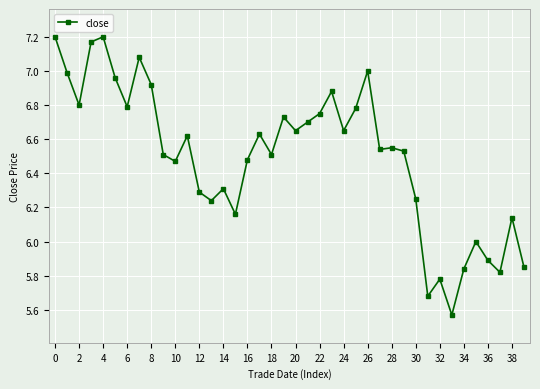

What is the difference between the second highest and second lowest values?

1.5